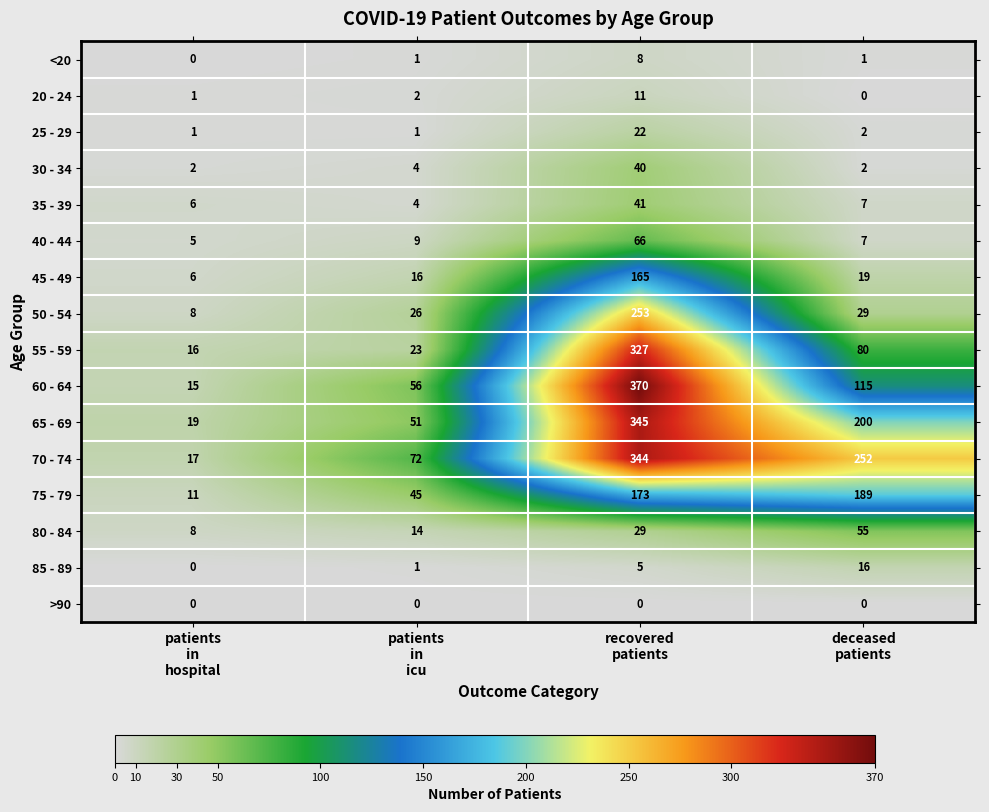

Rank the series by their maximum value, from lowest to highest.

>90, <20, 20 - 24, 85 - 89, 25 - 29, 30 - 34, 35 - 39, 80 - 84, 40 - 44, 45 - 49, 75 - 79, 50 - 54, 55 - 59, 70 - 74, 65 - 69, 60 - 64